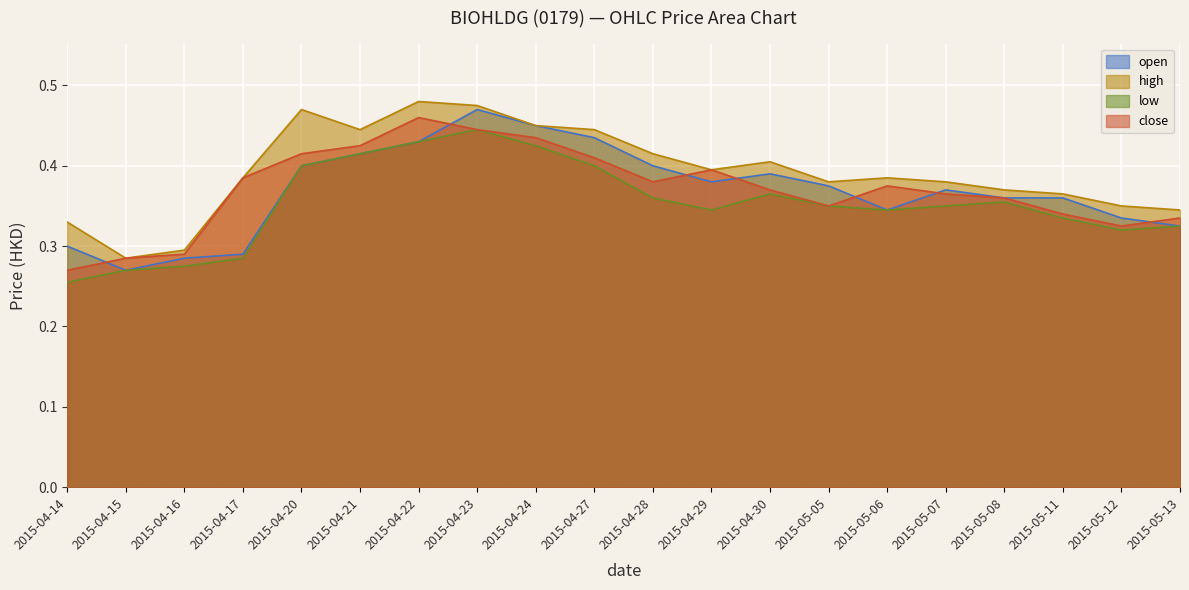

In low, how many points are higher than both neighbors (excluding endpoints)?

3